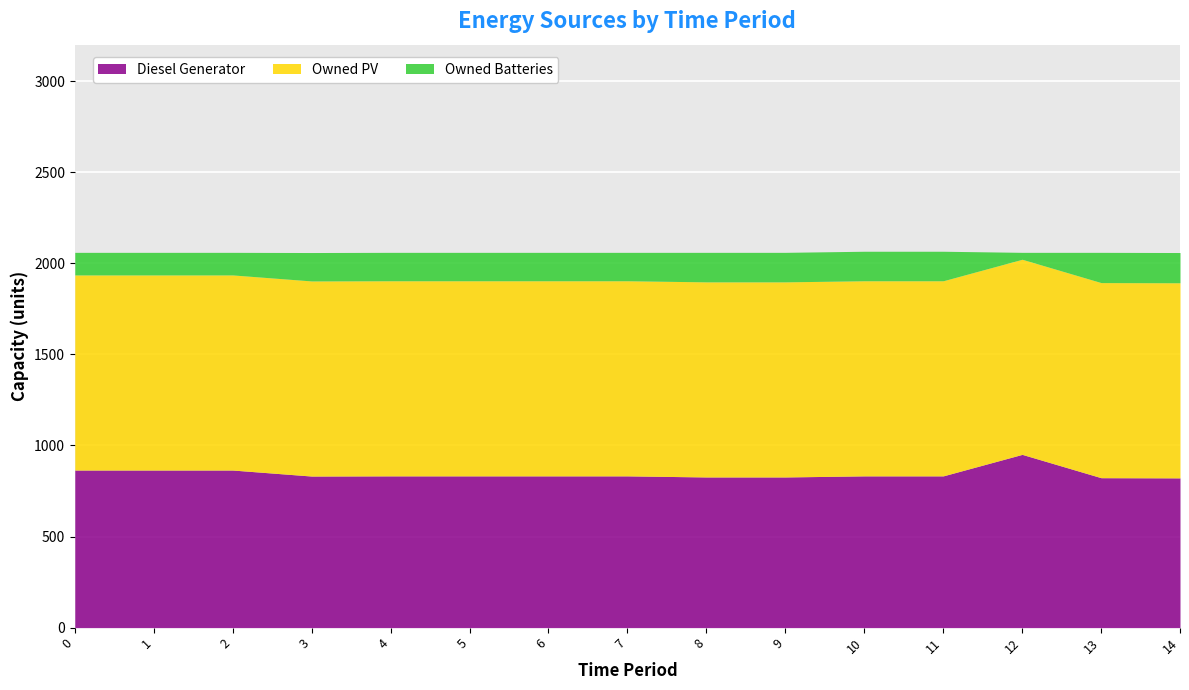

What is the maximum value shown in the chart?

2022